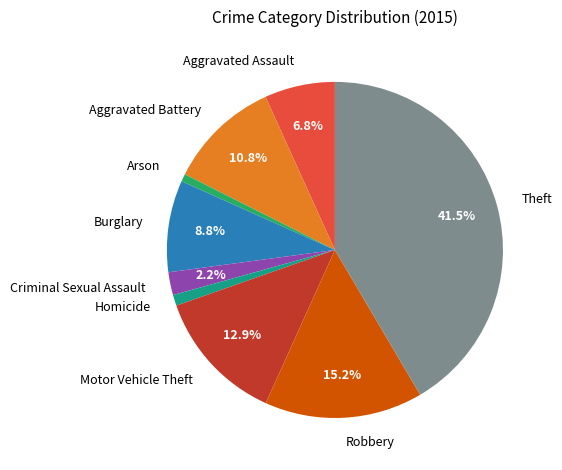

Is Robbery the majority of the pie?

No